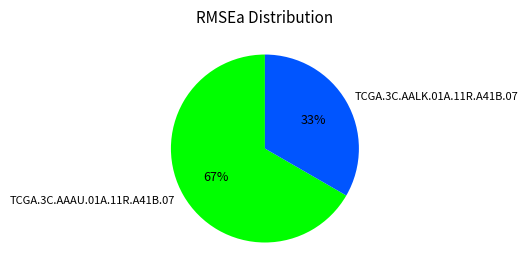

Is the sum of TCGA.3C.AAAU.01A.11R.A41B.07 and TCGA.3C.AALK.01A.11R.A41B.07 greater than half?

Yes